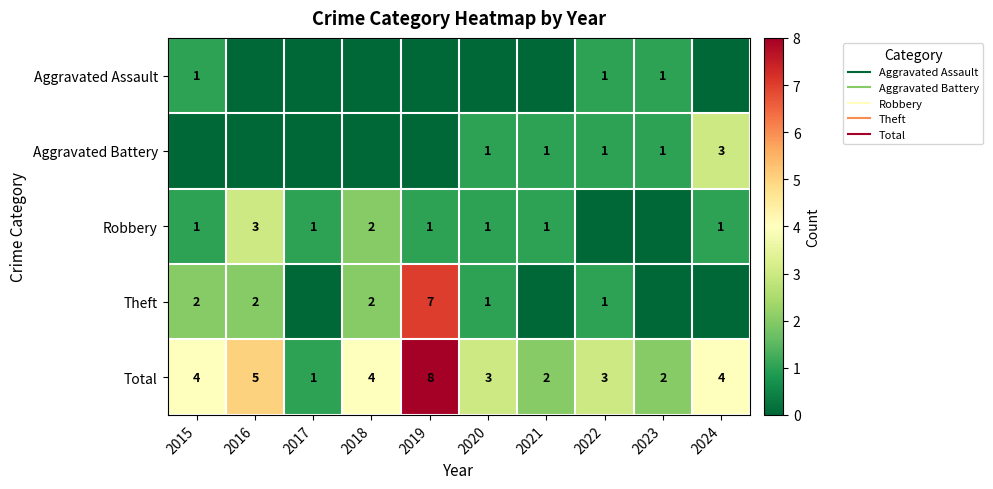

How many values in the Aggravated Battery series exceed 1?

1